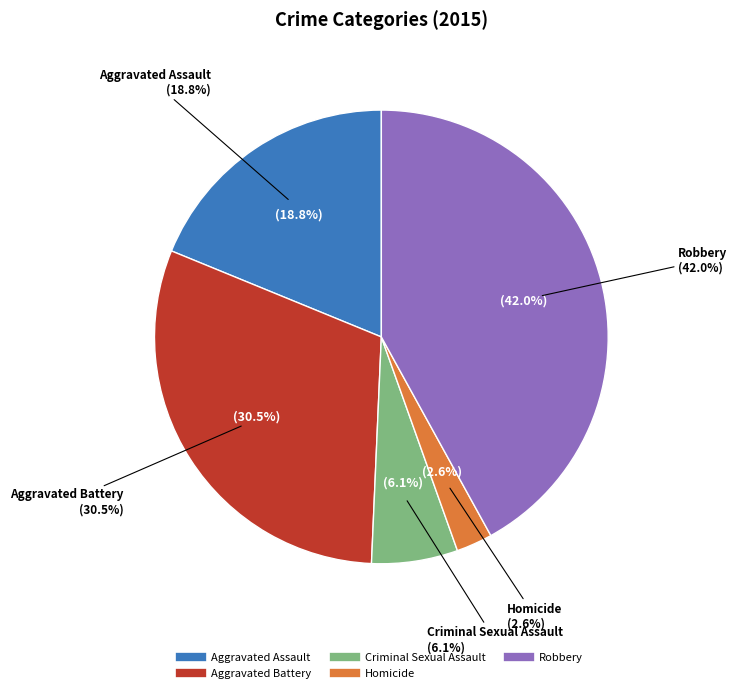

To the nearest percent, what is the average slice percentage?

20%